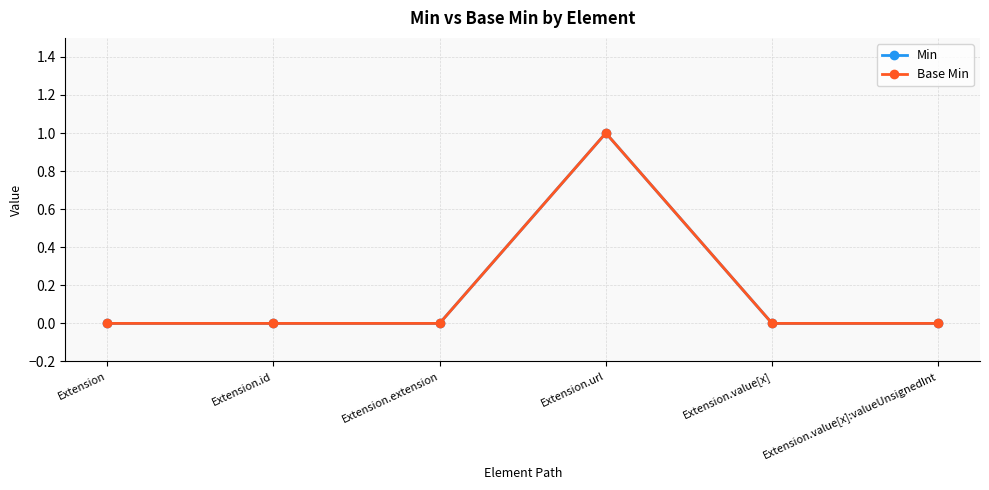

Rank the series at Extension.value[x]:valueUnsignedInt from lowest to highest value.

Min, Base Min